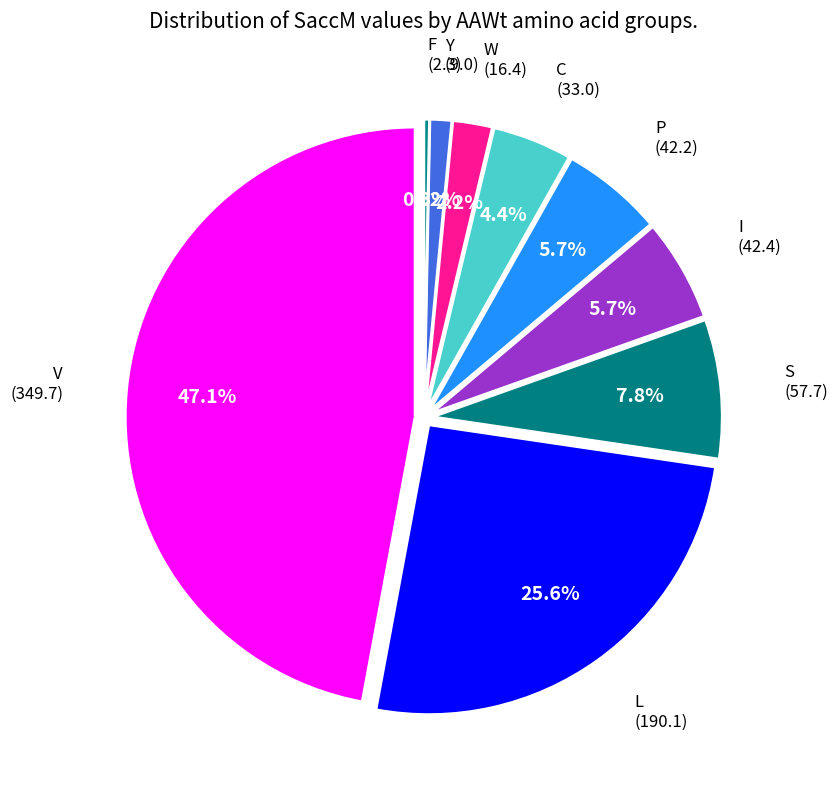

Is there a majority slice in this chart?

No